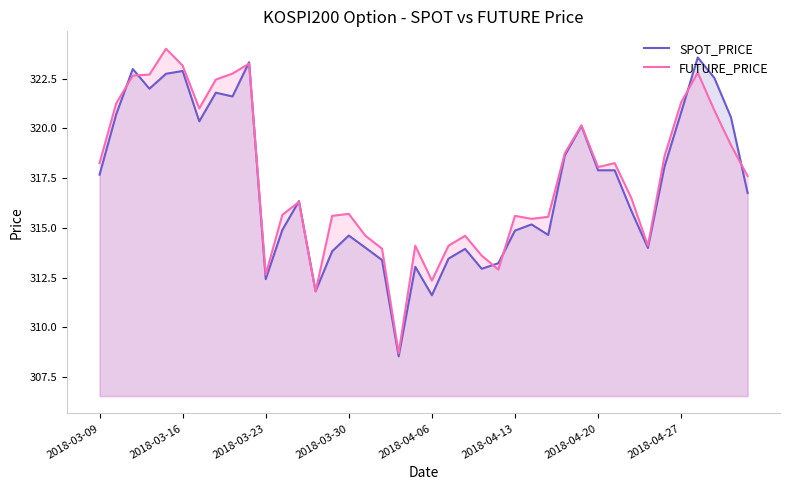

Reading left to right, transcribe all the data shown in this chart.

SPOT_PRICE: 317.7	320.7	323.0	322.0	322.7	322.9	320.4	321.8	321.6	323.3	312.4	314.9	316.3	311.8	313.8	314.6	314.0	313.4	308.5	313.0	311.6	313.4	313.9	312.9	313.2	314.9	315.2	314.6	318.6	320.1	317.9	317.9	315.9	314.0	318.1	320.8	323.6	322.5	320.6	316.8
FUTURE_PRICE: 318.2	321.2	322.6	322.7	324.0	323.1	321.0	322.4	322.8	323.2	312.6	315.6	316.3	311.8	315.6	315.7	314.6	313.9	308.7	314.1	312.4	314.1	314.6	313.6	312.9	315.6	315.4	315.6	318.8	320.1	318.1	318.2	316.5	314.1	318.6	321.3	322.8	320.9	319.1	317.6